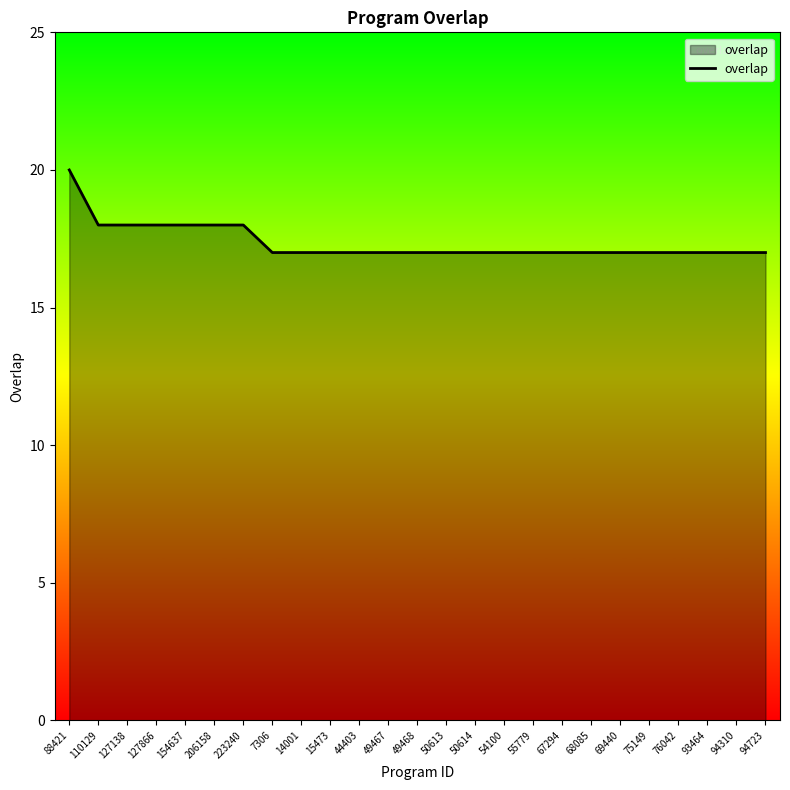

Reading left to right, transcribe all the data shown in this chart.

88421=20	110129=18	127138=18	127866=18	154637=18	206158=18	223240=18	7306=17	14001=17	15473=17	44403=17	49467=17	49468=17	50613=17	50614=17	54100=17	55779=17	67294=17	68085=17	69440=17	75149=17	76042=17	93464=17	94310=17	94723=17